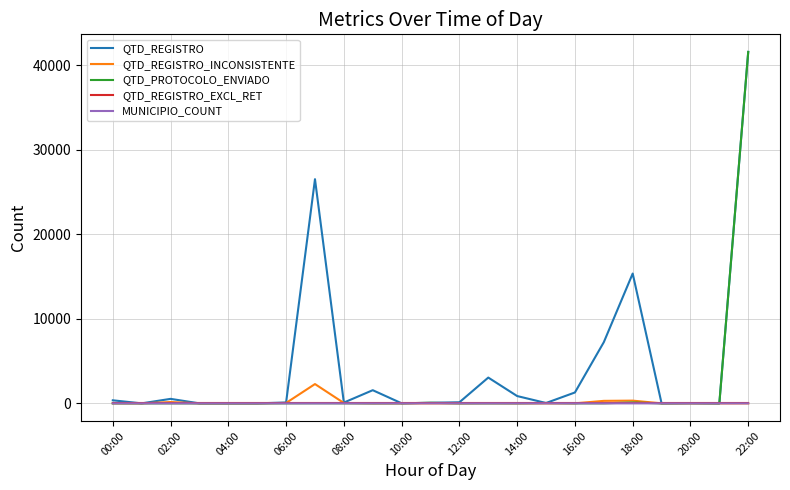

What is the highest value of the QTD_PROTOCOLO_ENVIADO series?

41597